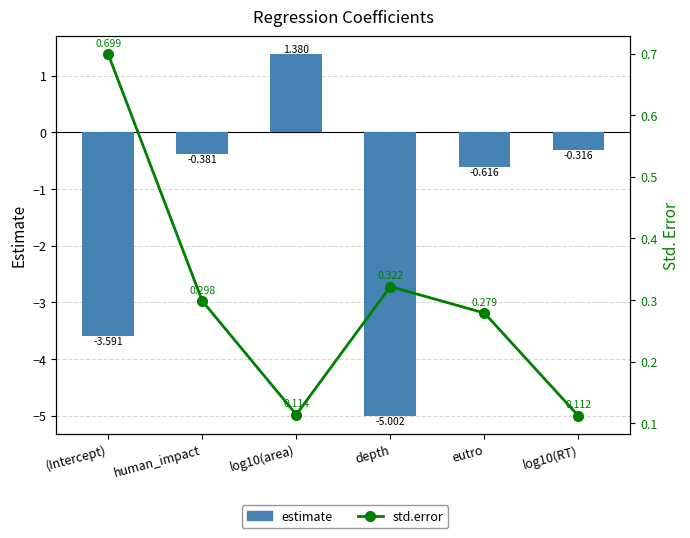

Reading right to left, list all the values displayed in this chart.

estimate: -0.3	-0.6	-5.0	1.4	-0.4	-3.6
std.error: 0.1	0.3	0.3	0.1	0.3	0.7